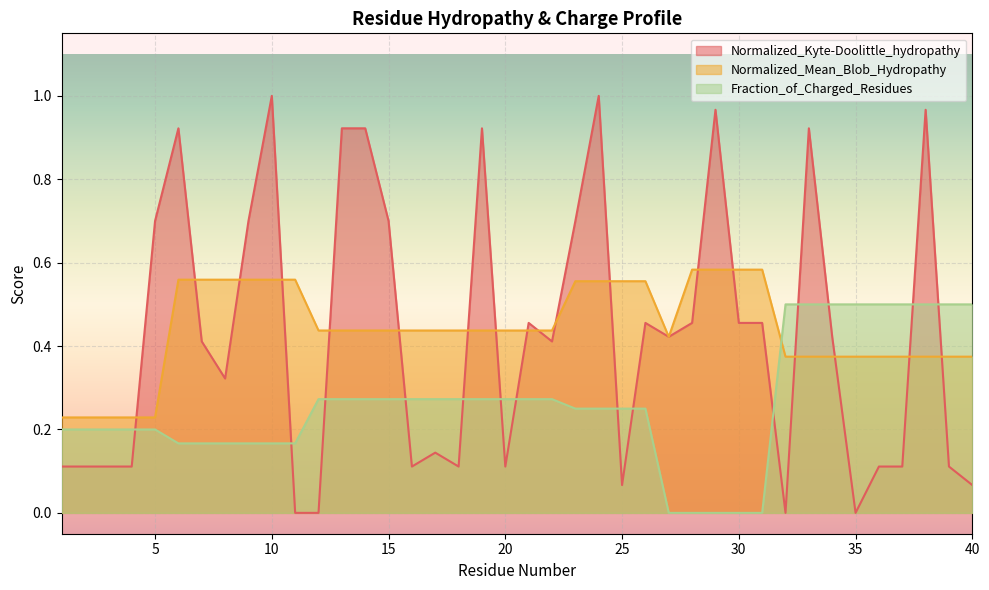

What is the maximum value shown in the chart?

1.0